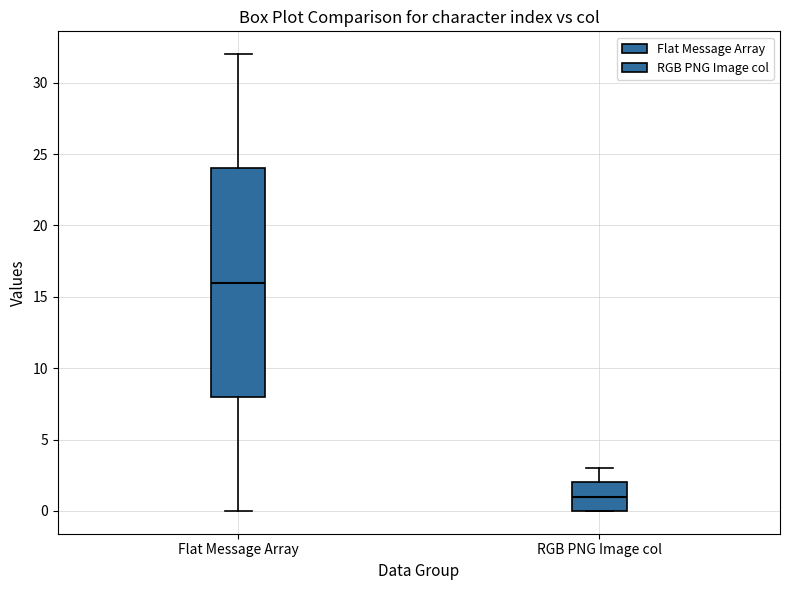

Comparing the boxes themselves (not the whiskers), which one is the tallest?

Flat Message Array